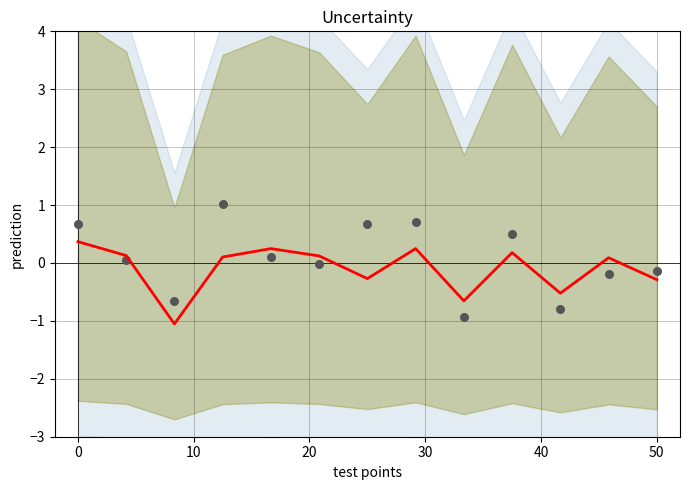

Which series contains the highest Y value?

observations